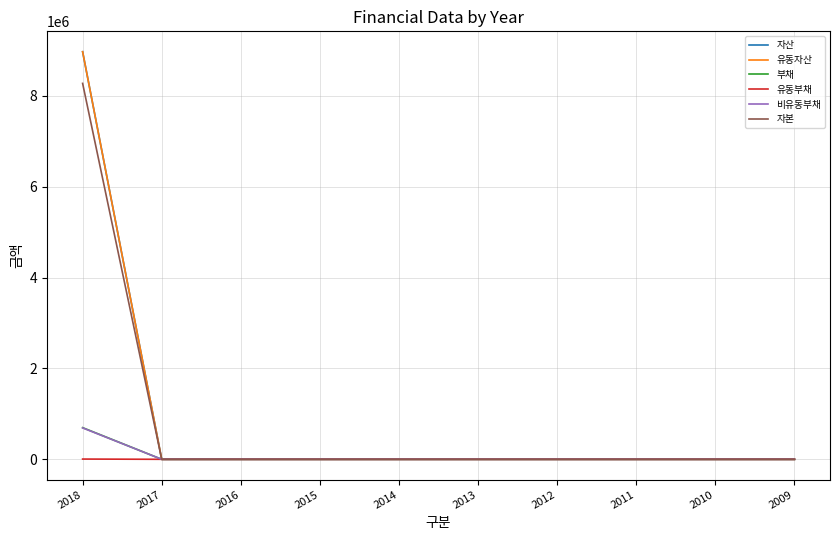

Is it true that 비유동부채 equals 0 at 2011?

True